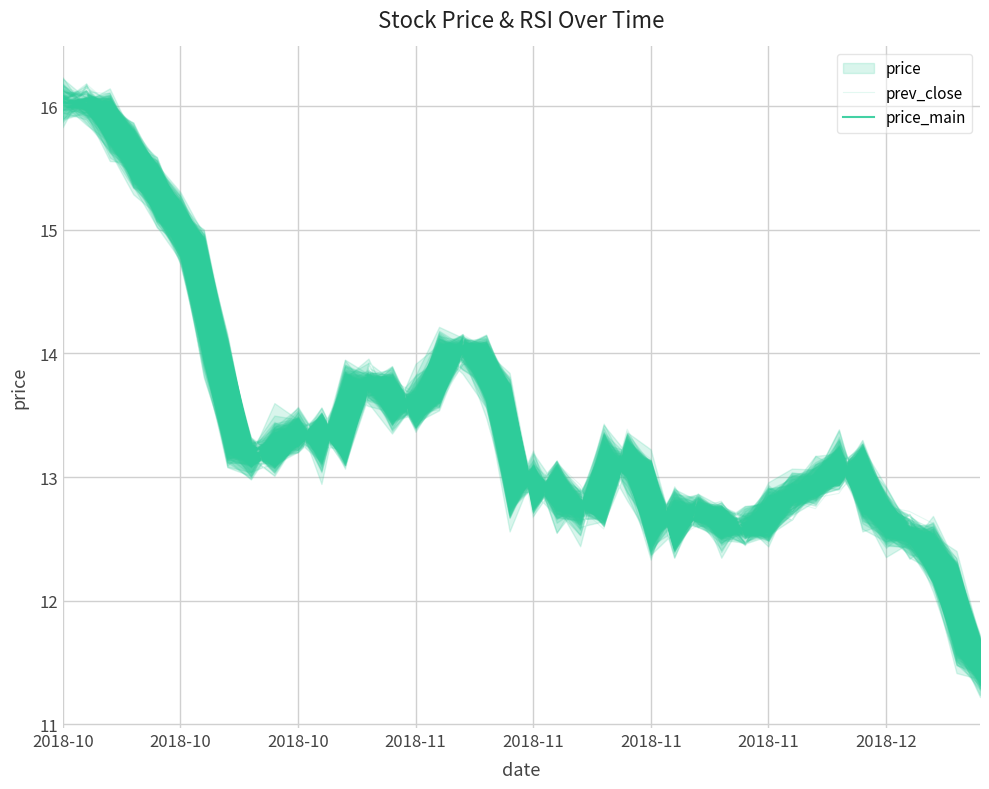

Between which two adjacent categories do prev_close and price_main first intersect?

2018-10 and 2018-10